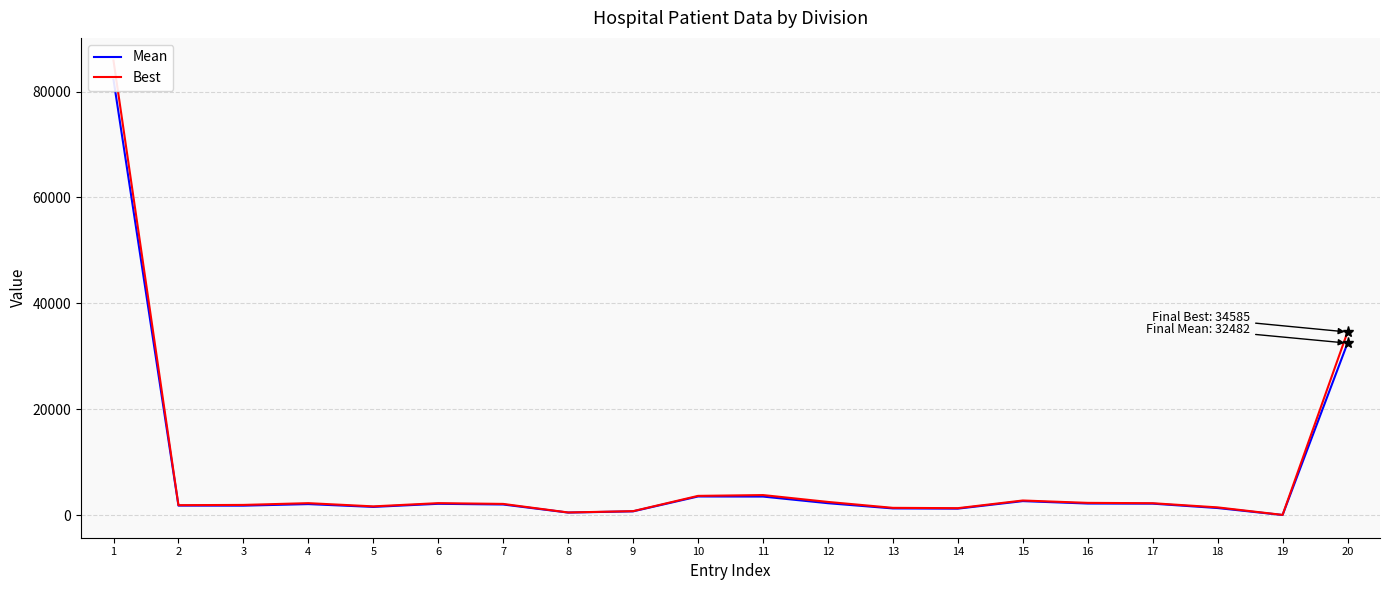

What are all the series names shown in the legend?

Mean, Best